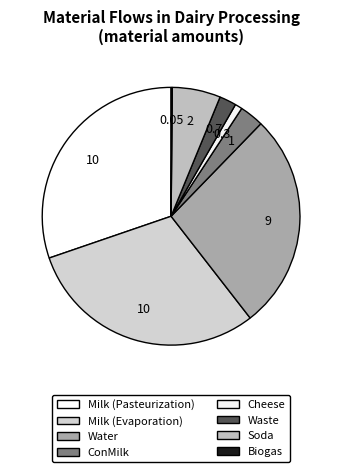

Rank the categories by value from highest to lowest.

Milk (Pasteurization), Milk (Evaporation), Water, Soda, ConMilk, Waste, Cheese, Biogas